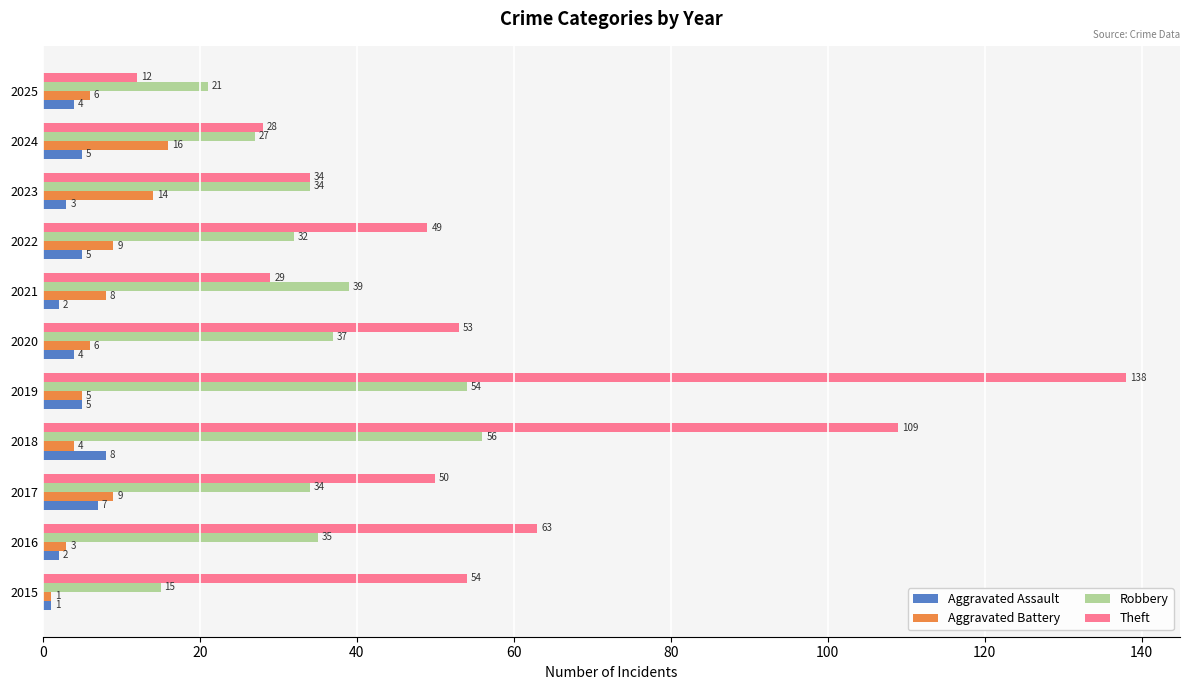

The value of Robbery at 2018 is 32. True or false?

False